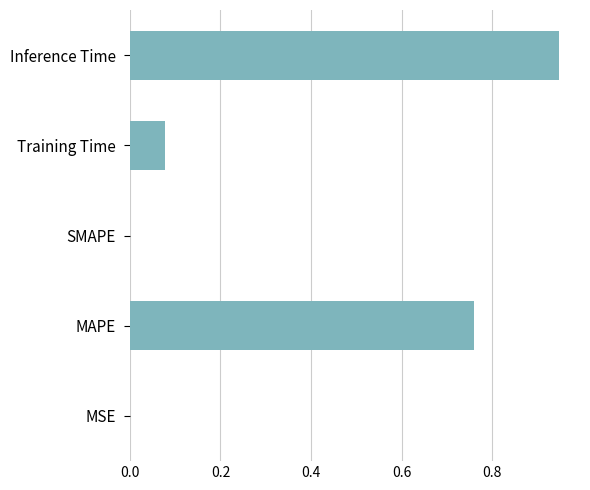

The chart shows a value of -0.5 at SMAPE. True or false?

False